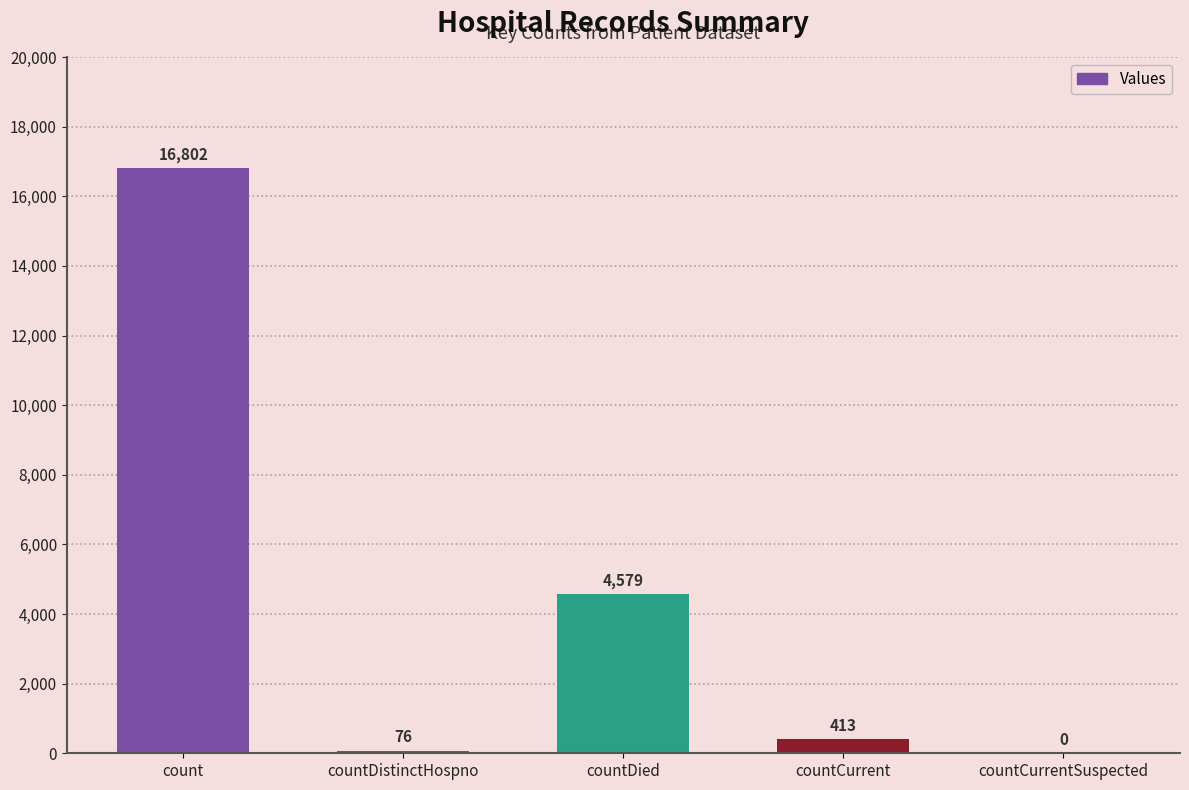

Which has a higher value, countDied or countDistinctHospno?

countDied